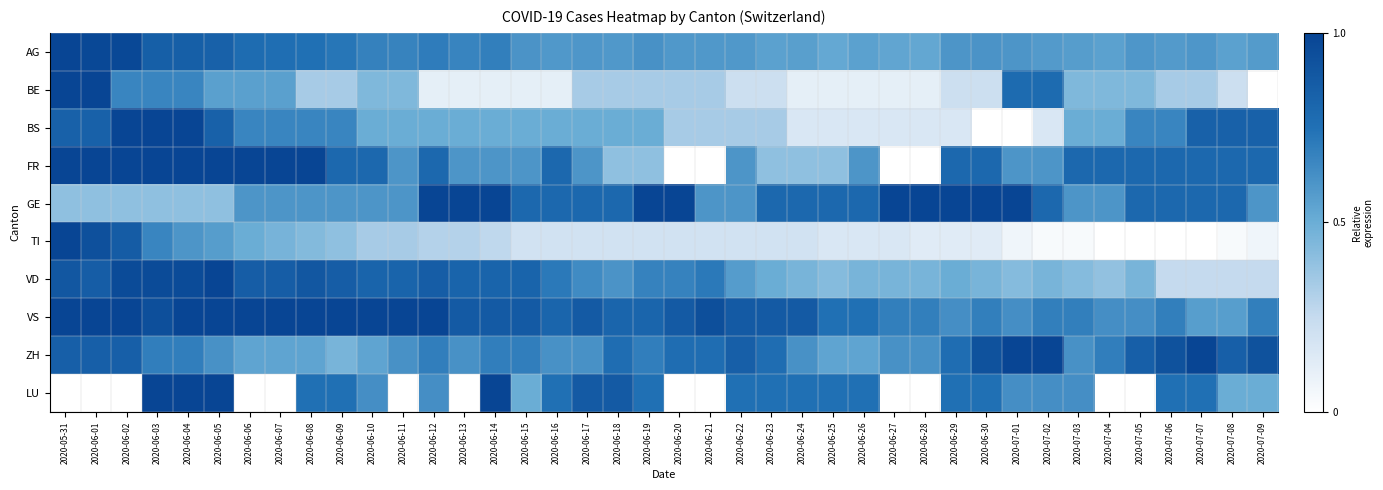

What is the maximum value shown in the chart?

1.0